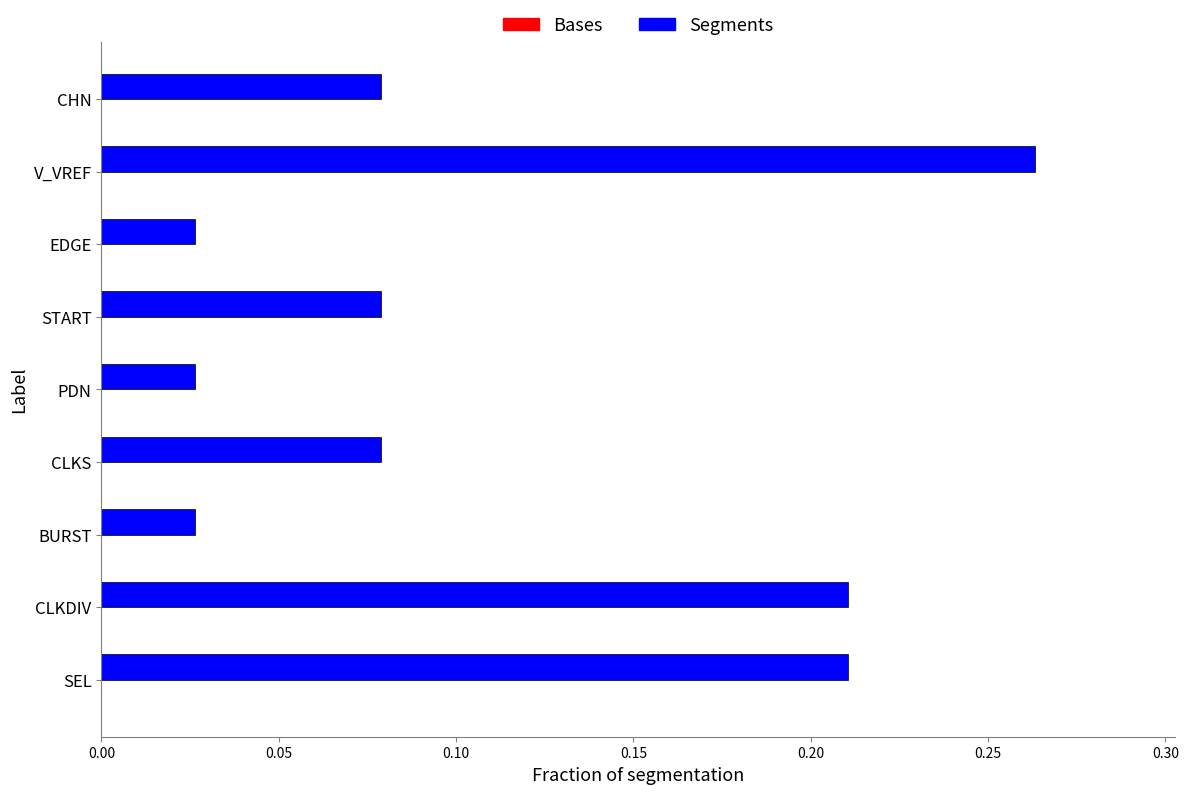

Are the bars horizontal?

Yes